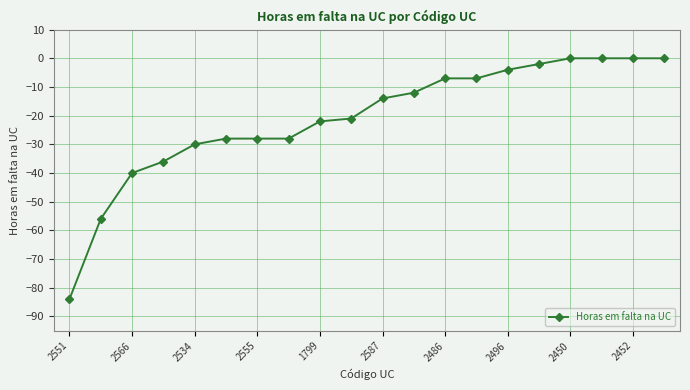

What is the average value?

-21